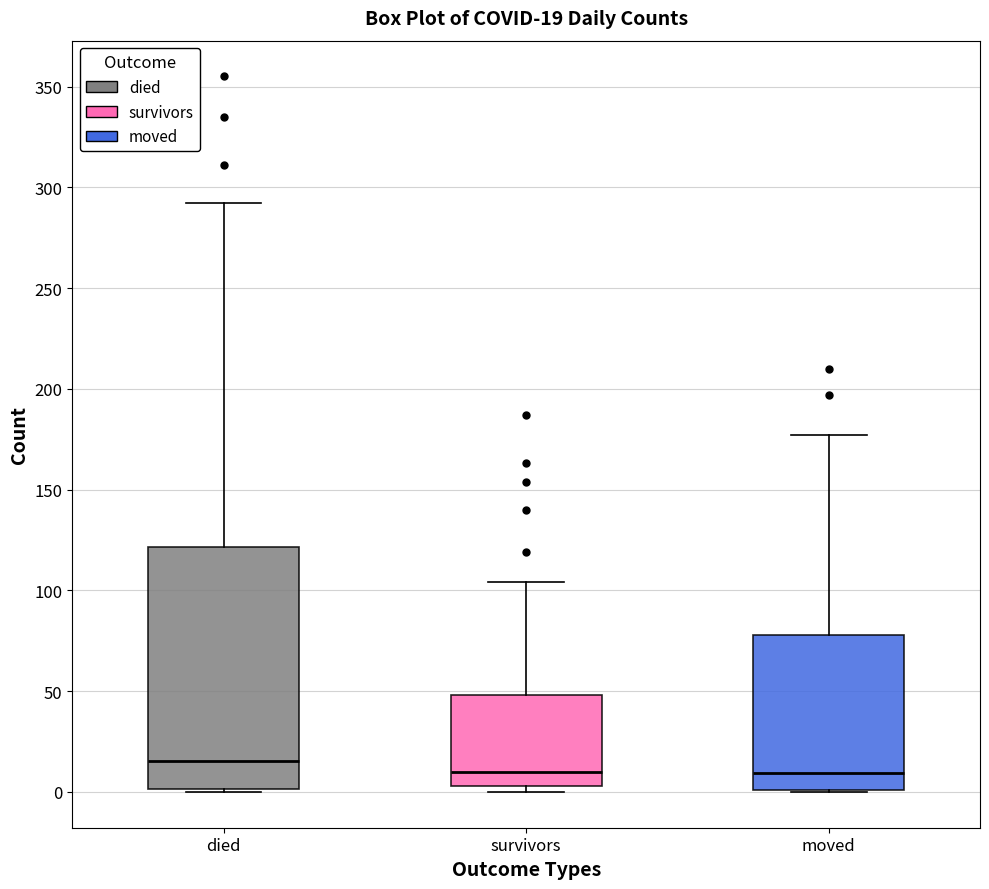

Which box is the tallest, from its lower edge to its upper edge?

died